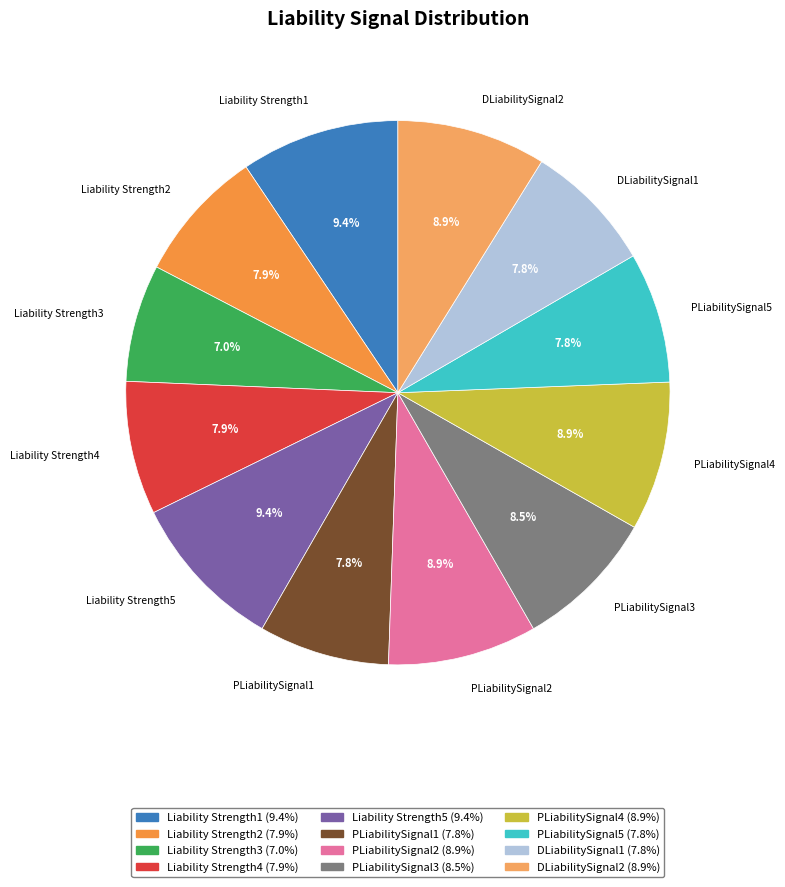

To the nearest percent, what is the difference between the largest and smallest slice percentages?

2%